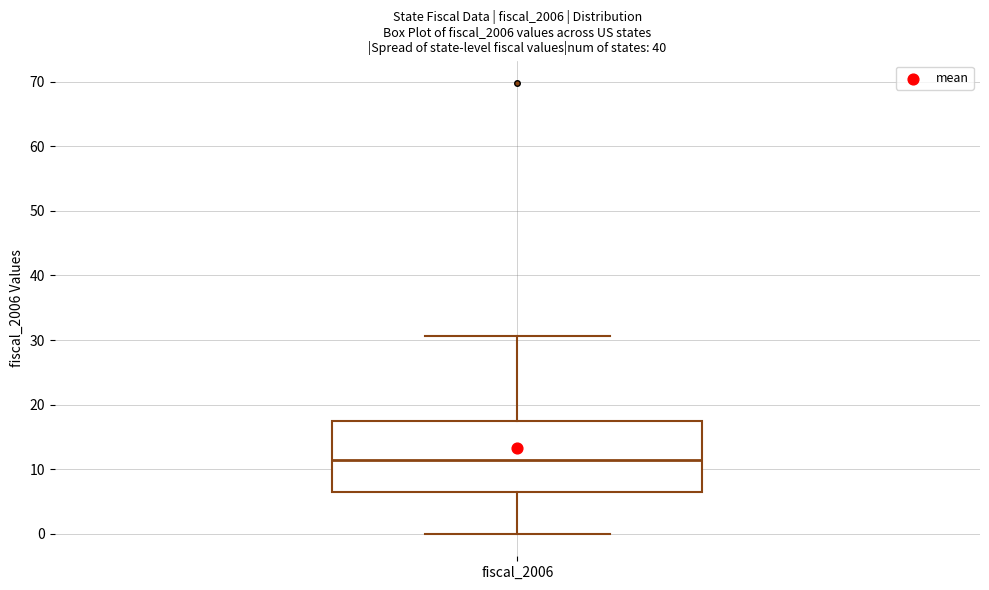

Transcribe this box plot: give where the median line is, the range the box spans, and where the two whiskers end, as read against the y-axis. The values are not printed on the chart, so give them approximately, as read against the axis.

median 11, box 7 to 17, whiskers 0 to 31